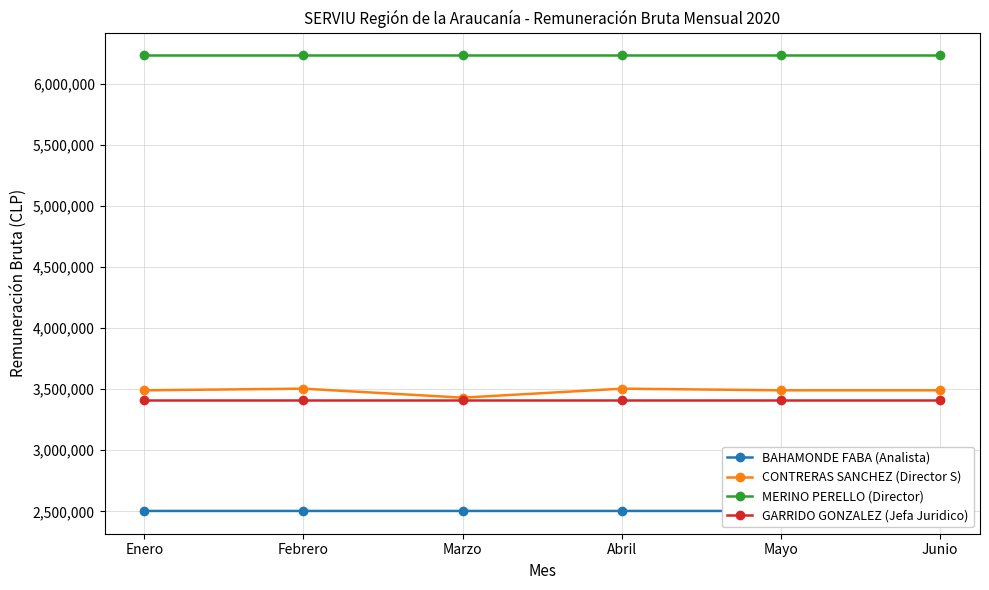

What is the total value across all series at Abril?

15651152